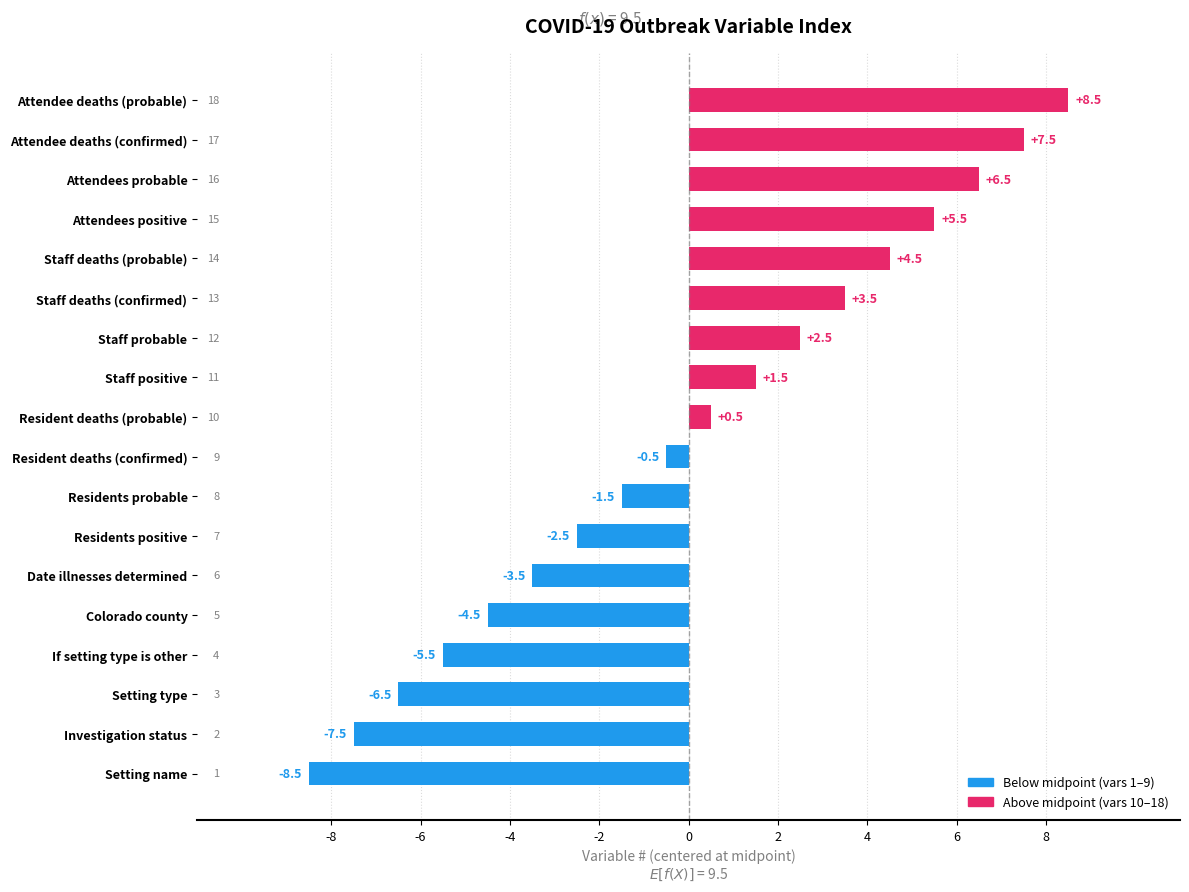

What is the maximum value shown in the chart?

8.5